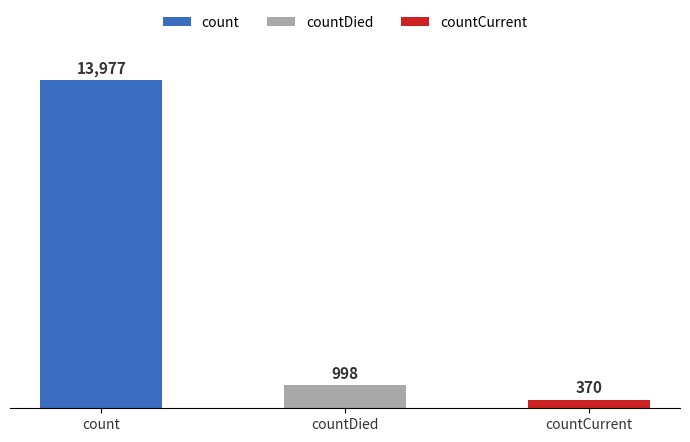

What is the value of the 1st bar from the left?

13977